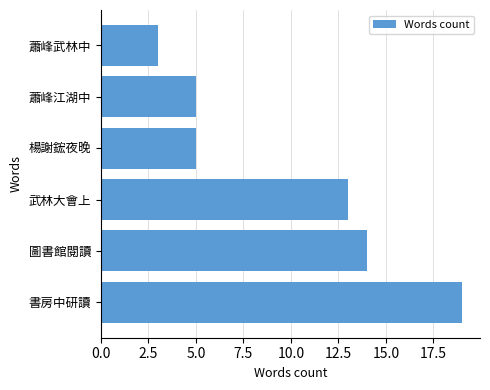

The chart shows a value of 3 at 蕭峰武林中. True or false?

True